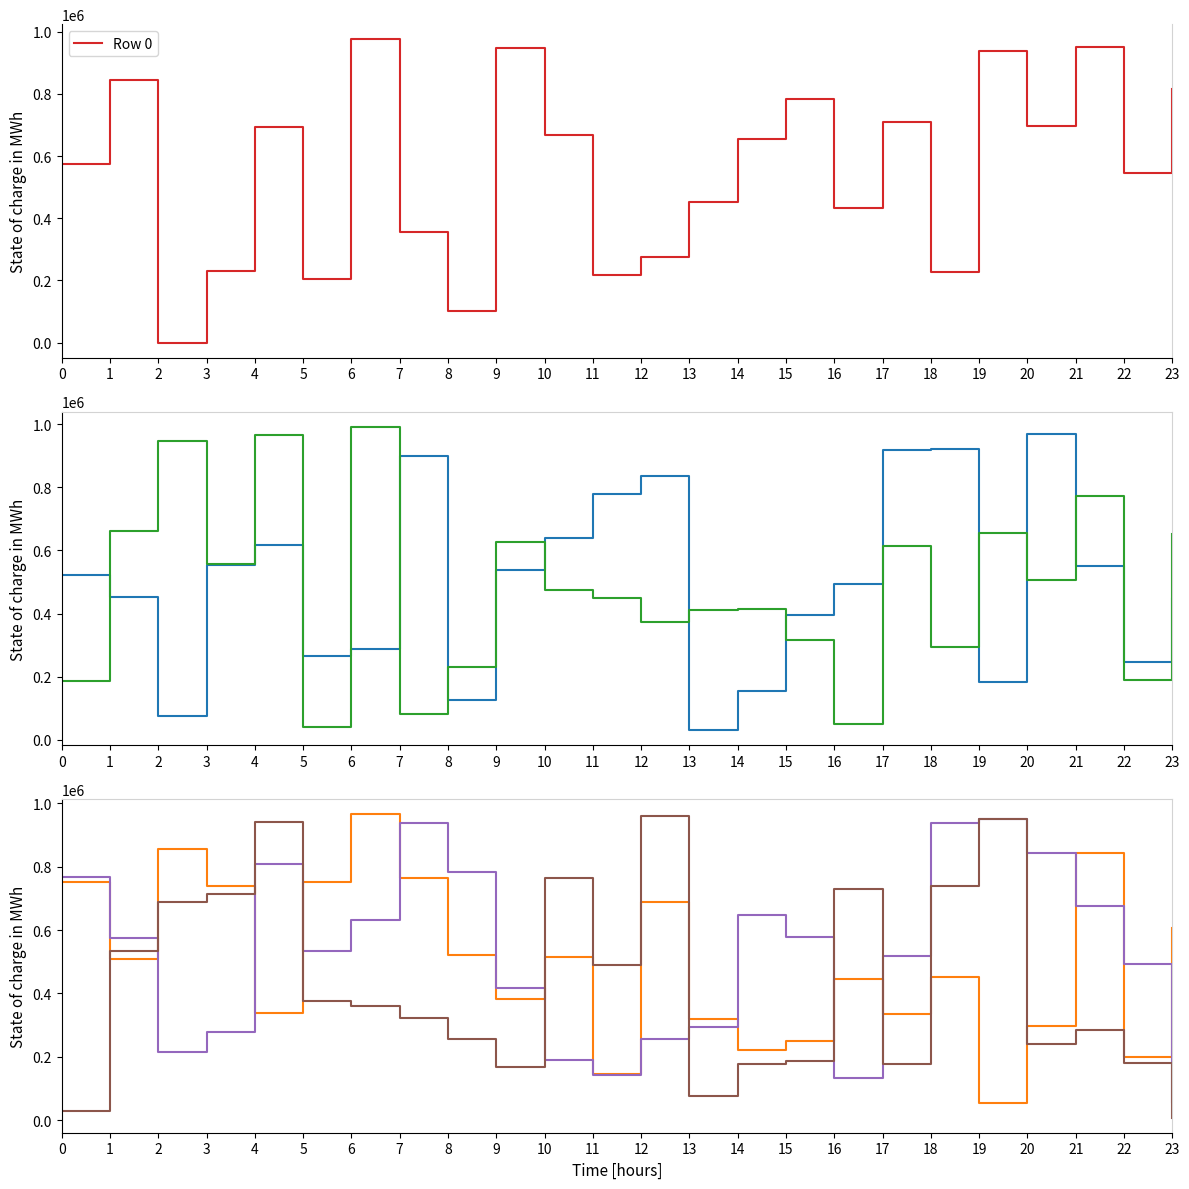

Is the value of Row 0 at 3 greater than the value of Row 1 at 6?

No